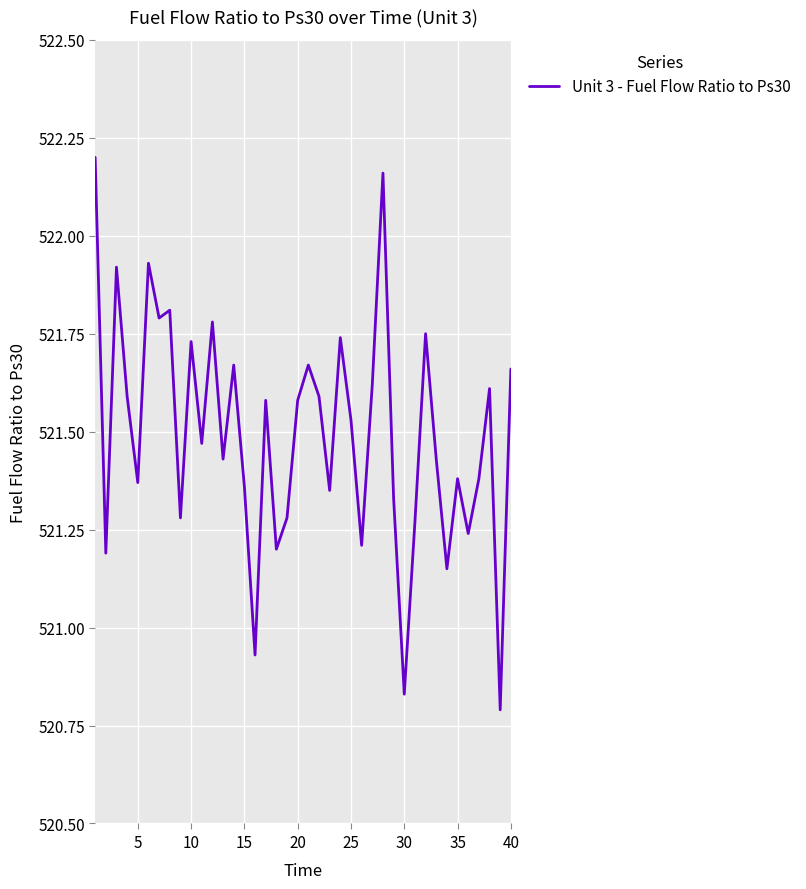

What is the difference between the maximum and minimum values?

1.4